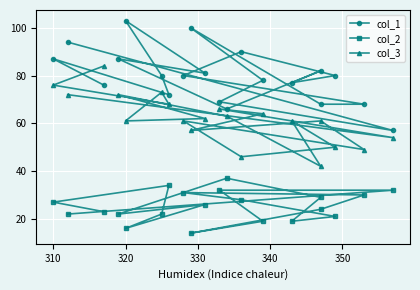

After their last crossing, which series has the higher values: col_1 or col_3?

col_3